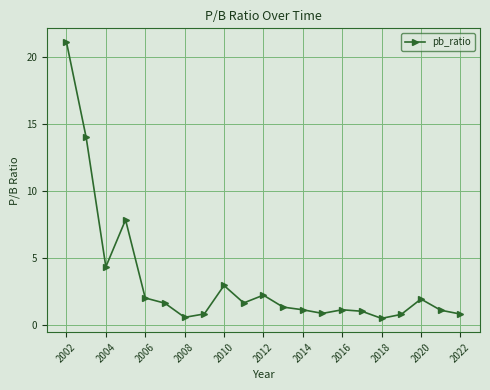

What is the smallest value displayed?

0.5